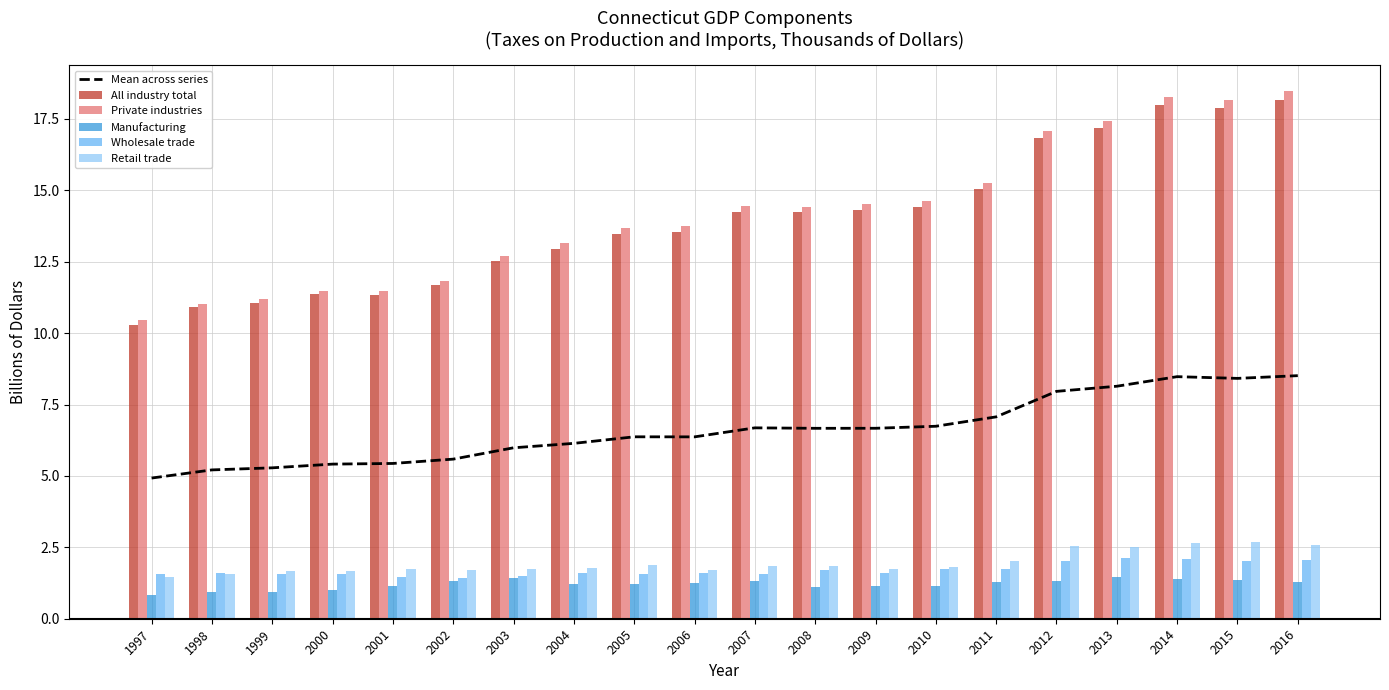

Where does the Private industries series first go above 14?

2007